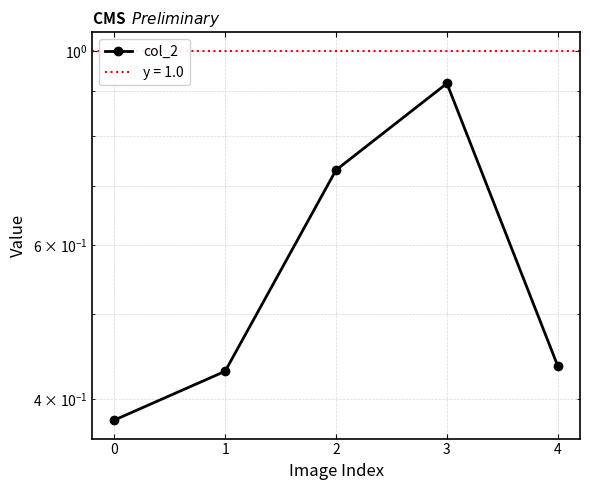

Count the values in the range 0 to 1.

5